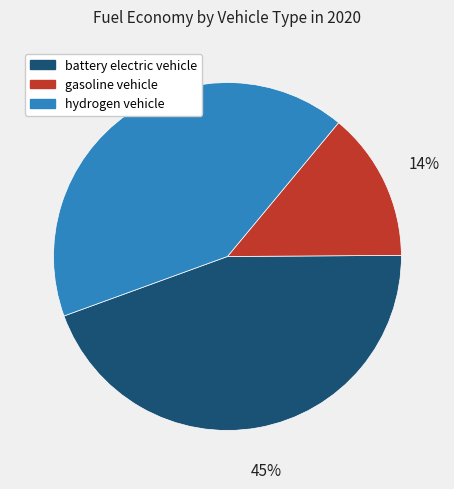

Is it true that gasoline vehicle is 14% of the pie?

True